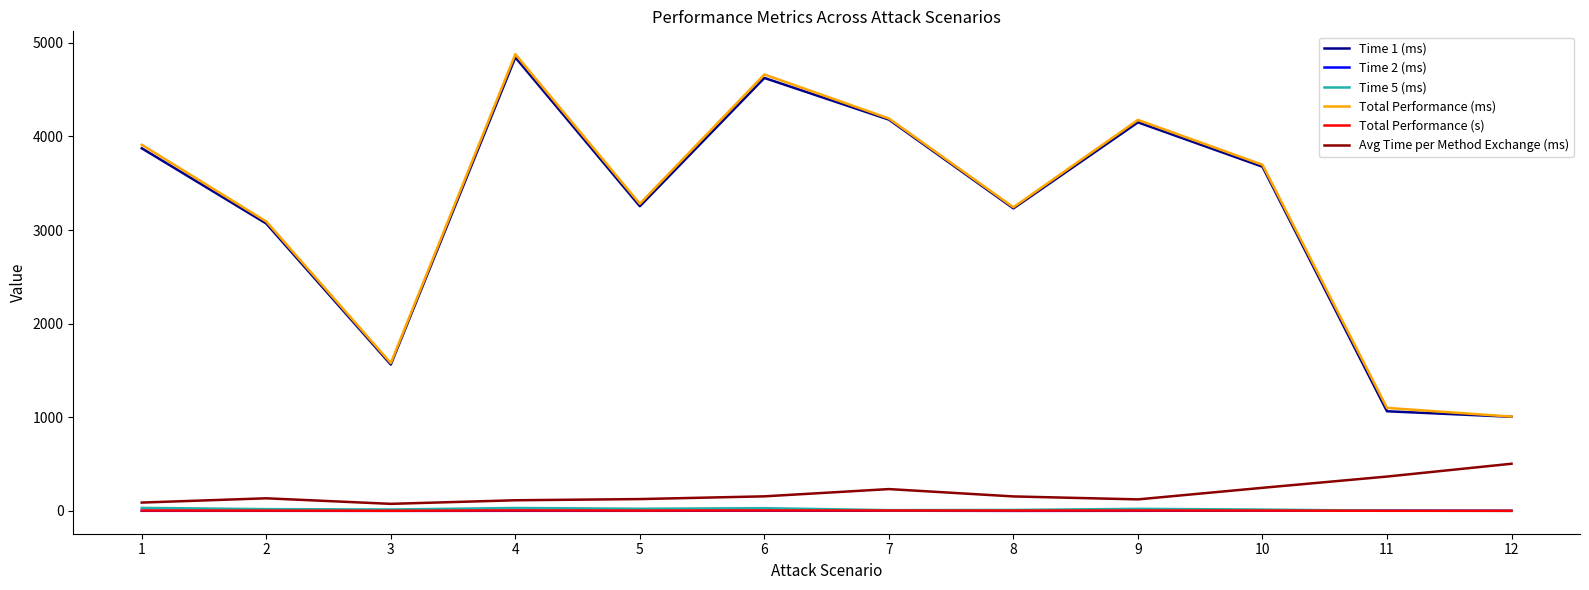

The value of Time 5 (ms) at 6 is 29.0. True or false?

True